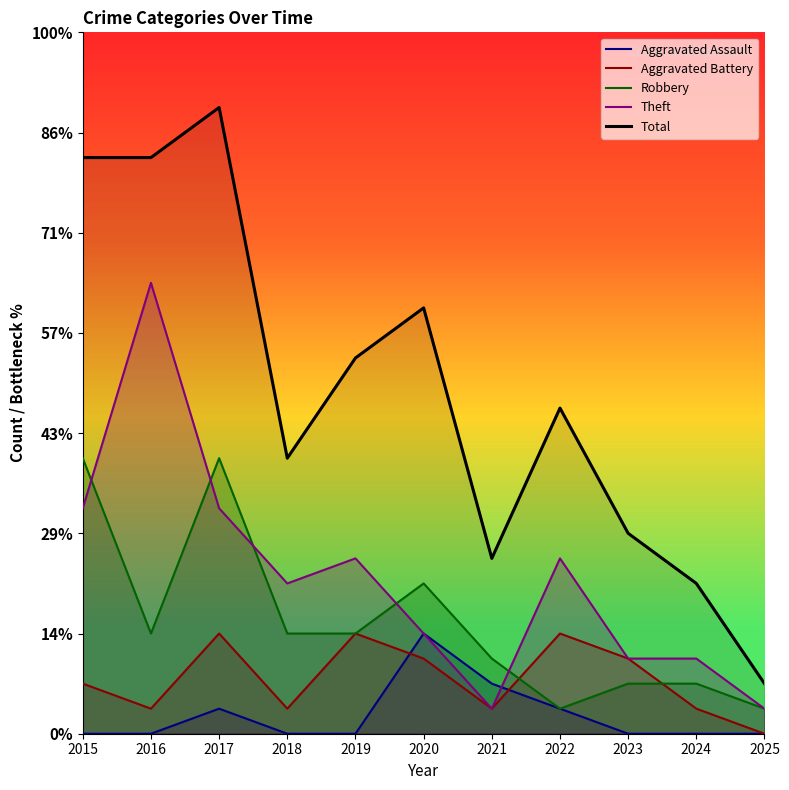

True or false: Aggravated Battery has a value of 1 at 2016.

True